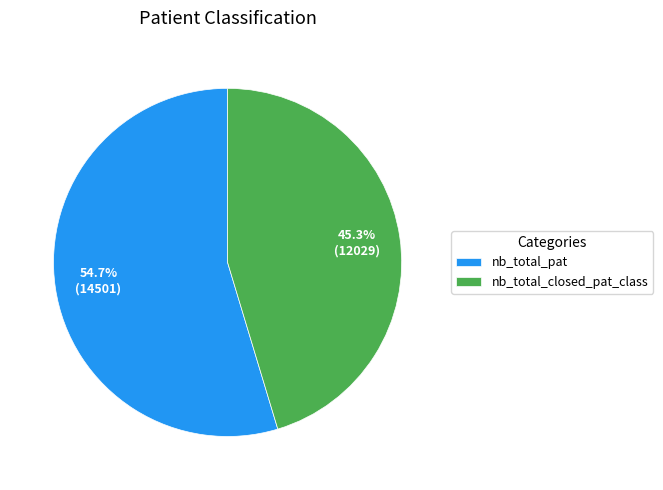

Is there any slice that represents more than half of the pie?

Yes